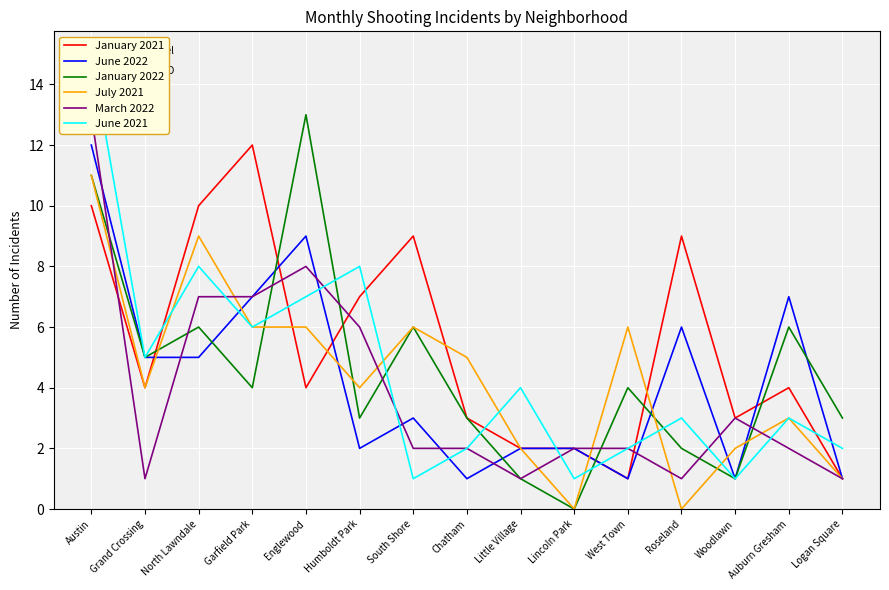

Which has a higher value, Woodlawn or Austin?

Austin